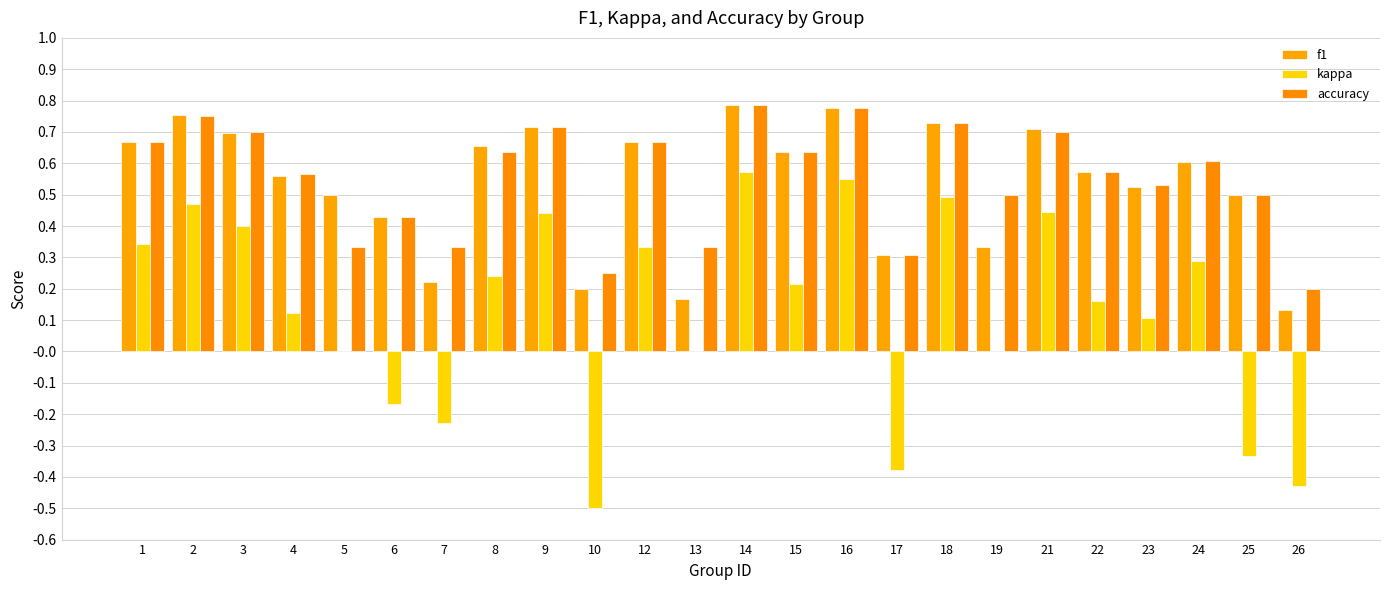

Is it true that f1 equals 0.4 at 7?

False